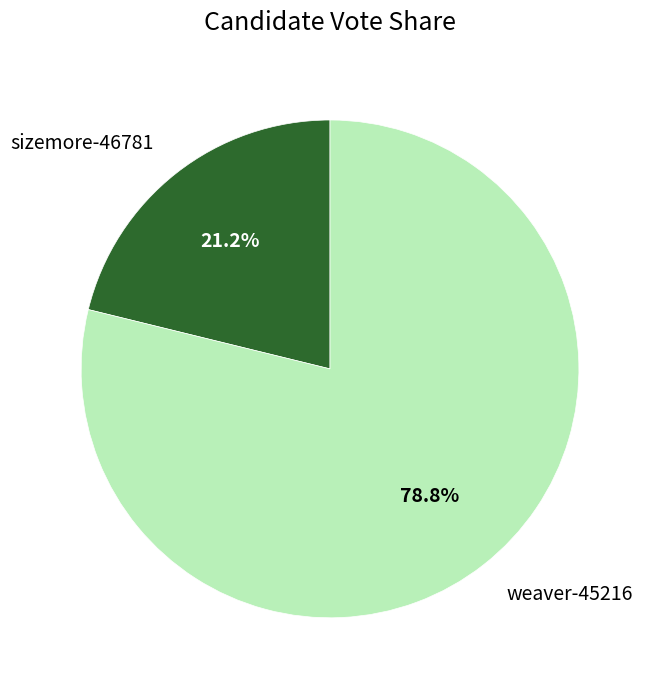

Rank the categories by value from highest to lowest.

weaver-45216, sizemore-46781